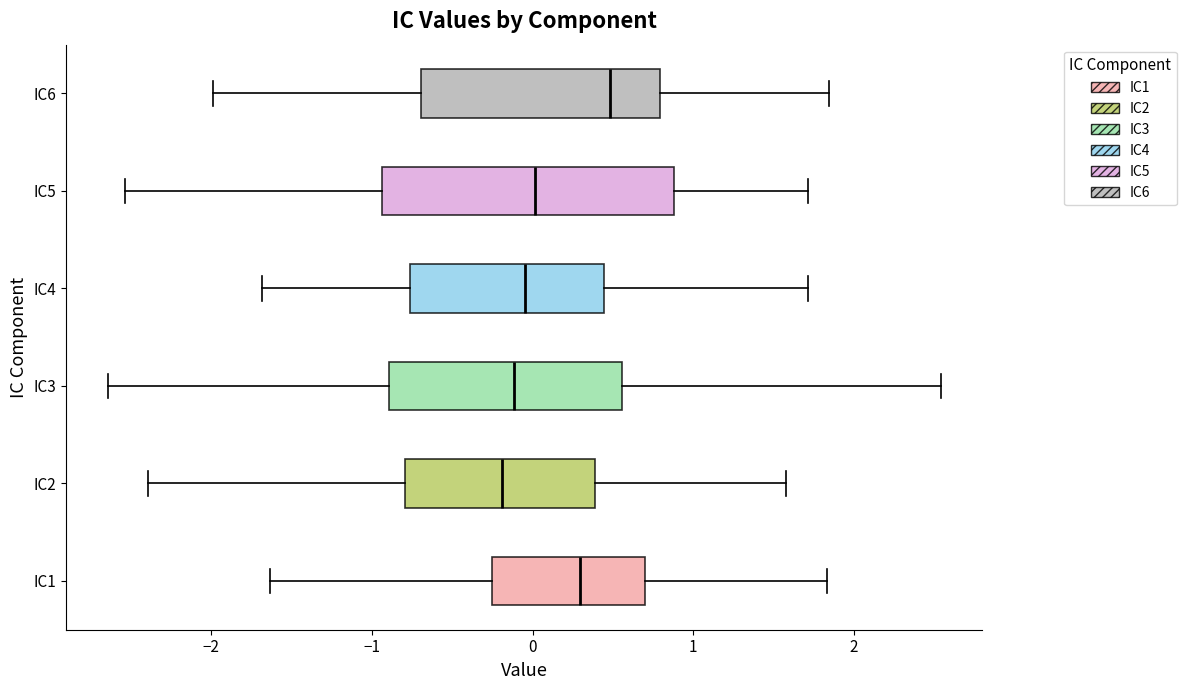

Which box's median line is the furthest to the right?

IC6